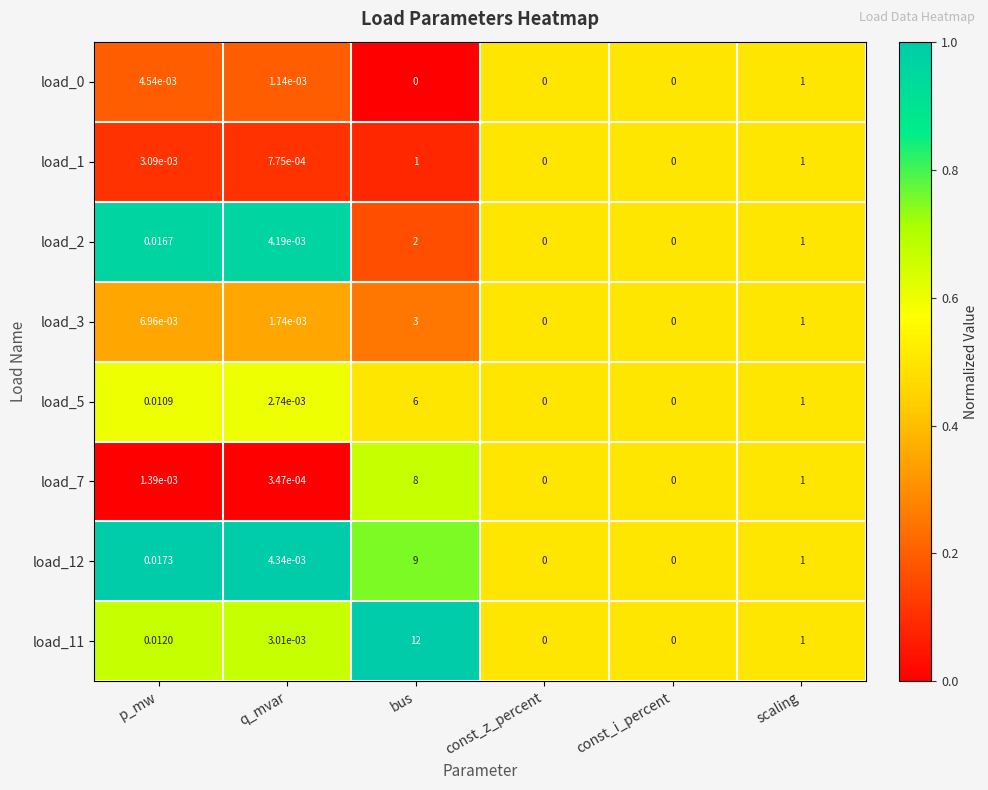

Where is load_7 nearest to the value 4?

scaling